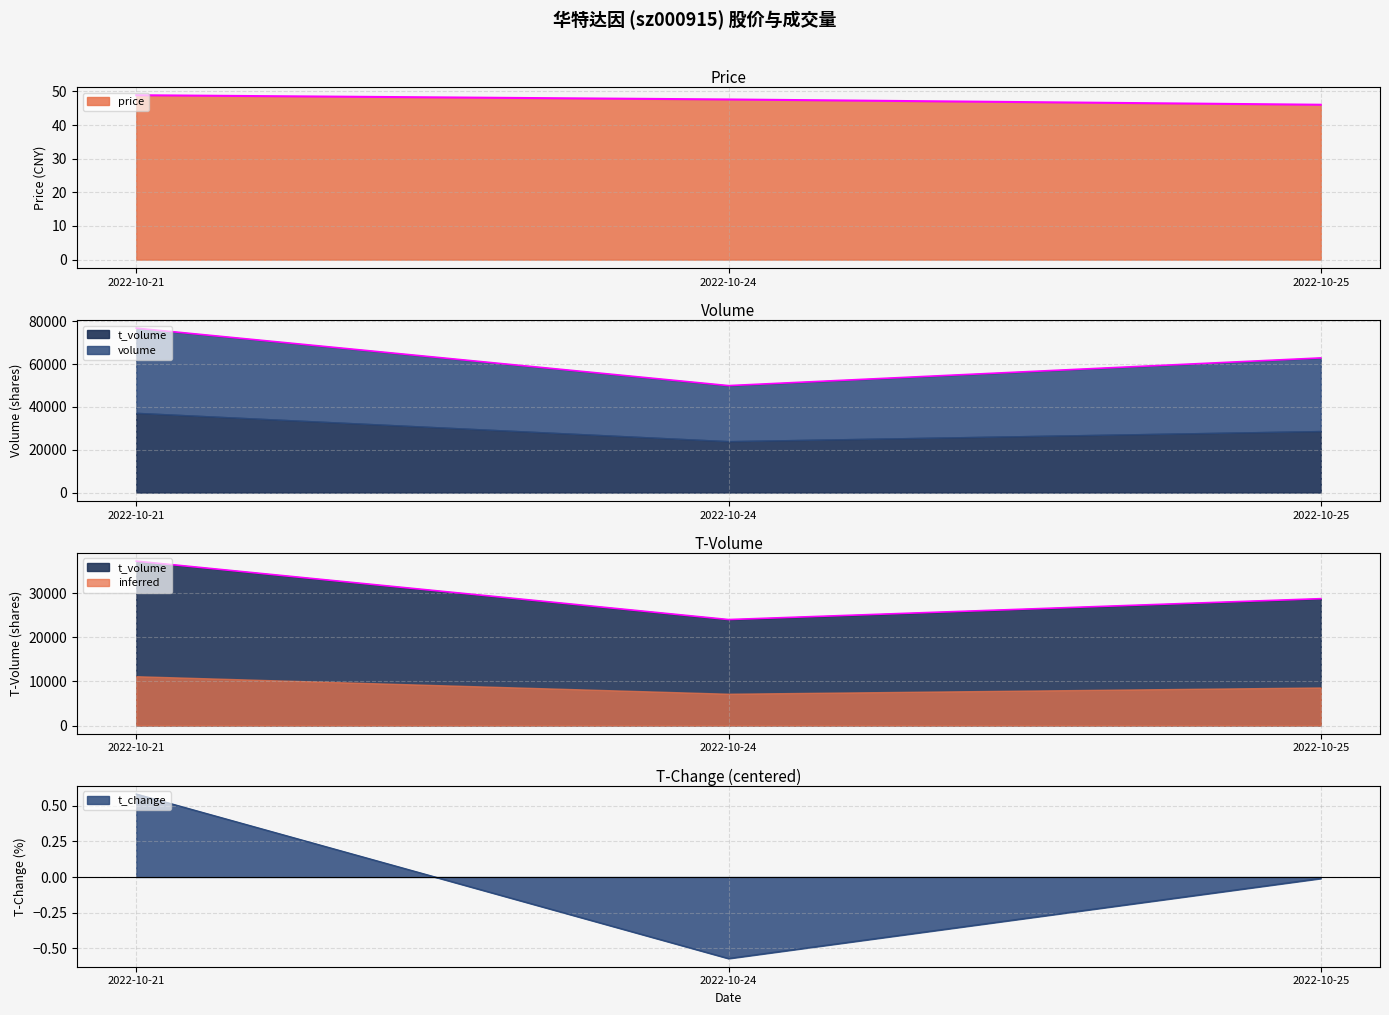

What is the highest value of the volume series?

76788.0